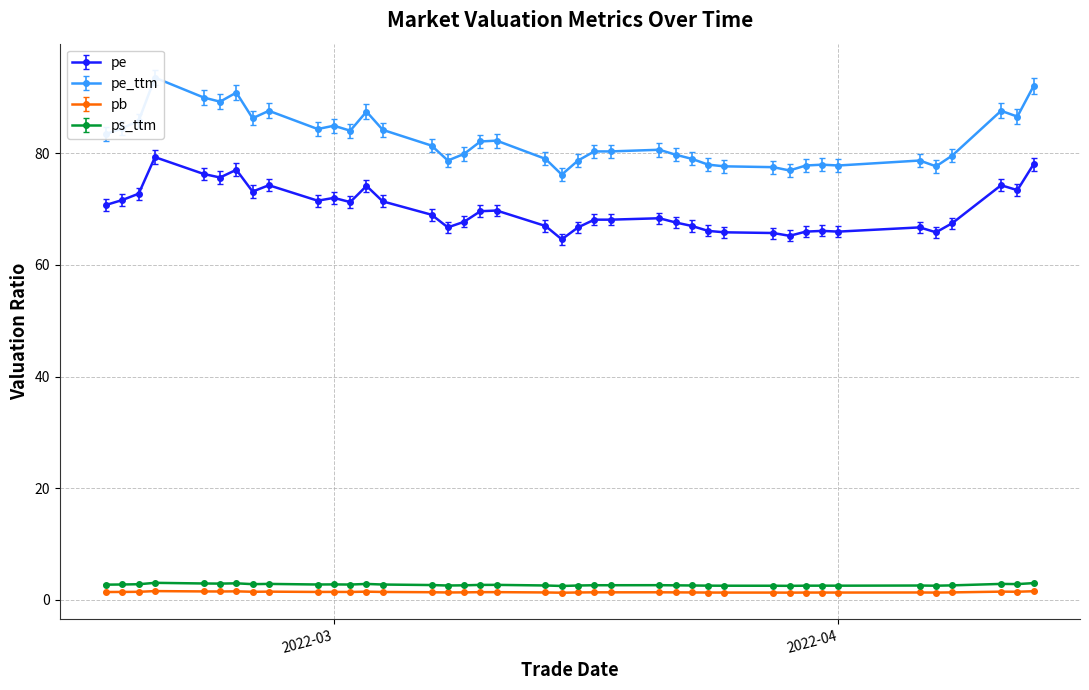

What is the maximum value for pe?

79.3